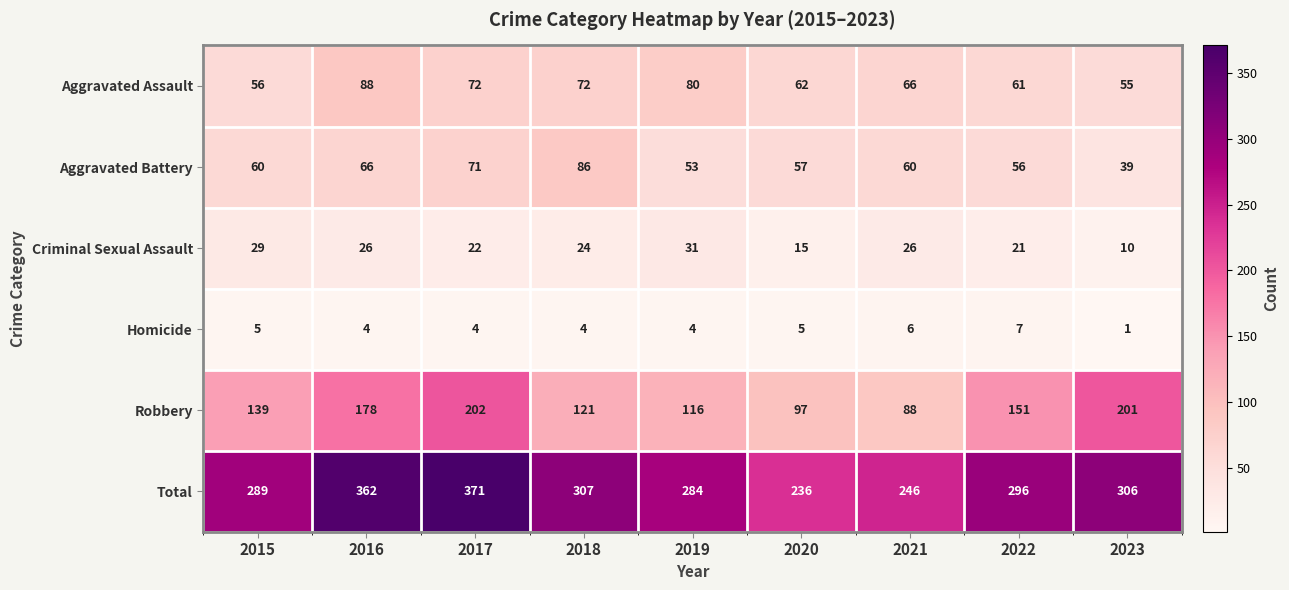

The Robbery series shows 116 at 2019. True or false?

True